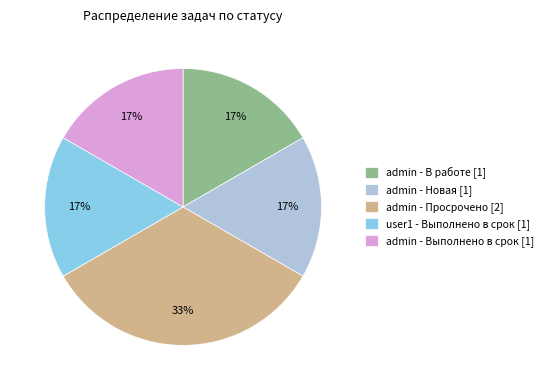

Is there a majority slice in this chart?

No